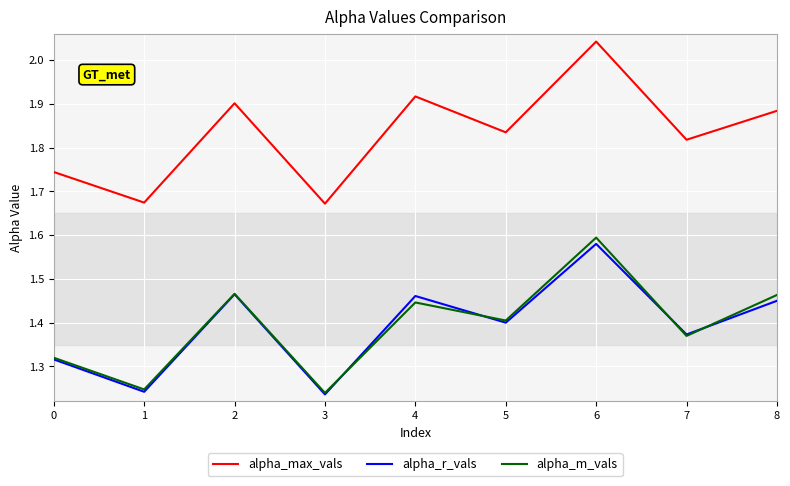

Count the number of categories in the chart.

9